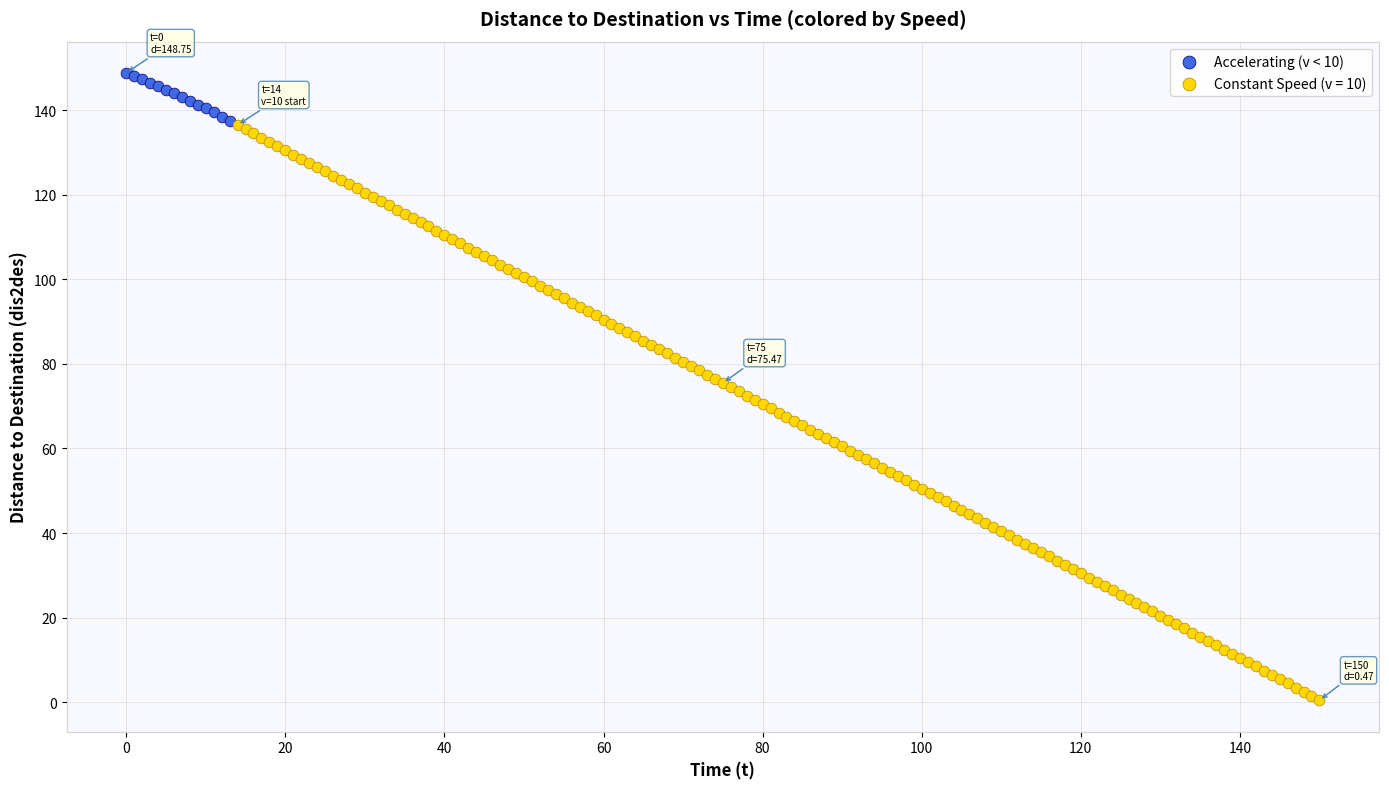

Which series reaches the maximum Y coordinate?

Accelerating (v < 10)